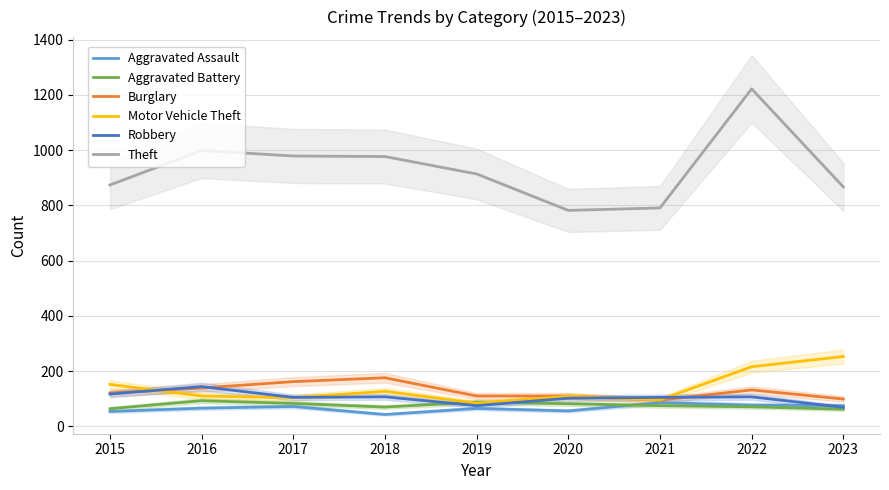

At which category is the sum across all series the highest?

2022